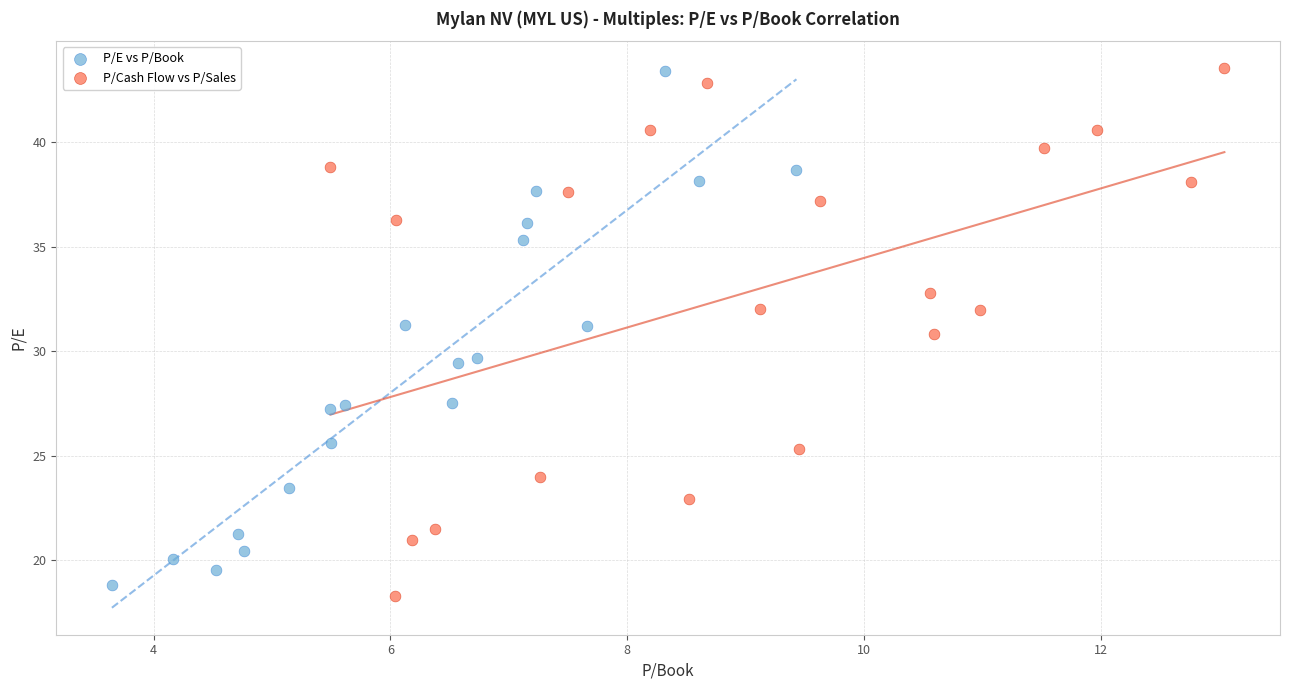

Which series reaches the minimum Y coordinate?

P/Cash Flow vs P/Sales